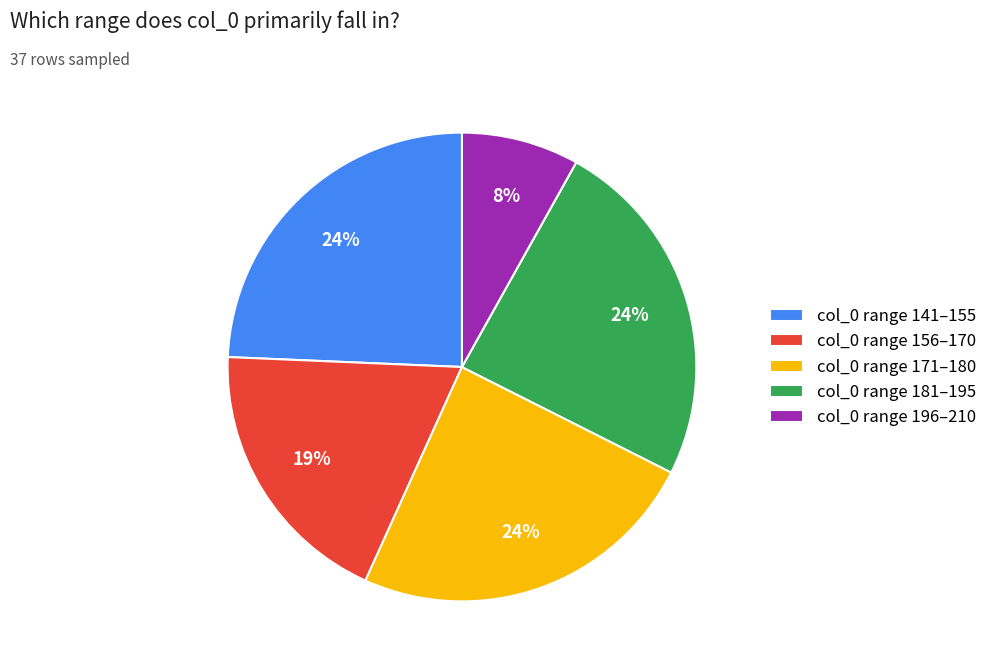

Is there any slice that represents more than half of the pie?

No